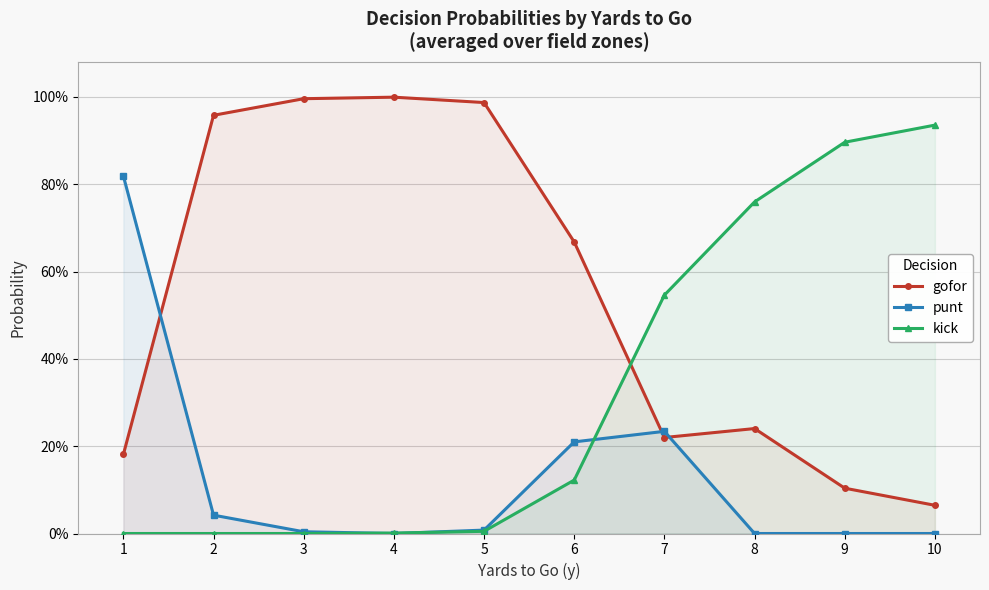

At which category does the chart reach its minimum across all series?

4